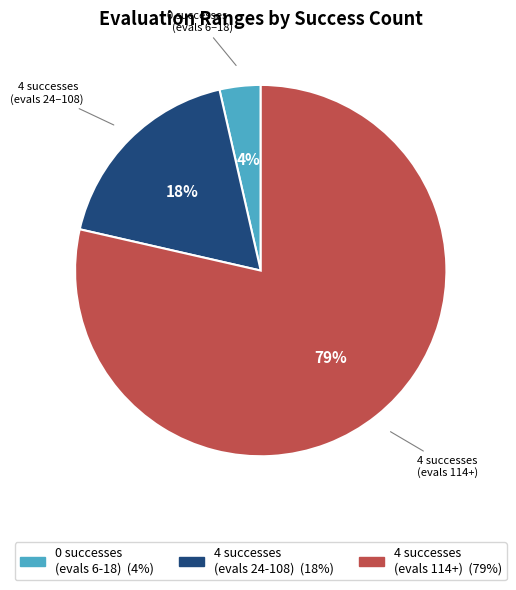

Is there any slice that represents more than half of the pie?

Yes